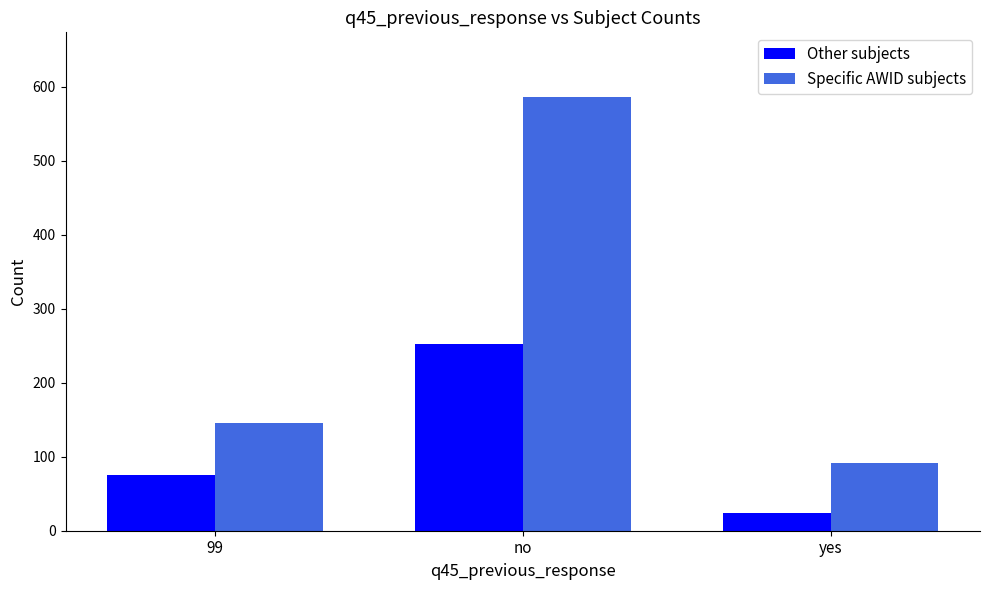

At how many categories does at least one series exceed 107?

2